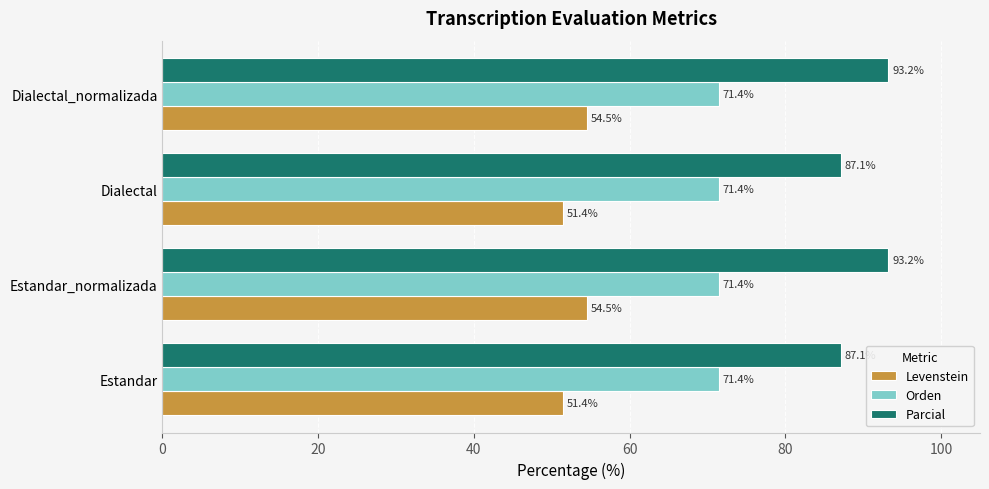

How many data points does each series have?

4